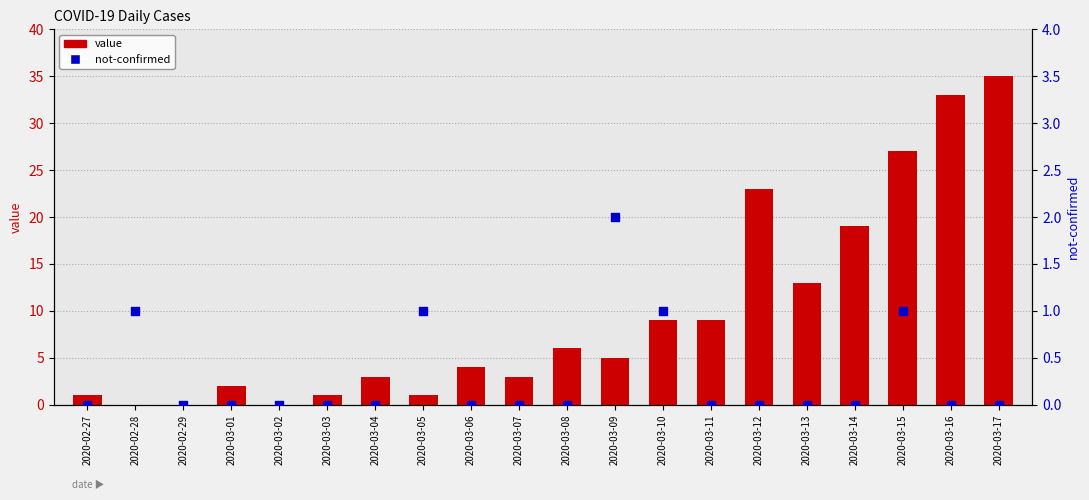

Which series reaches the maximum Y coordinate?

value